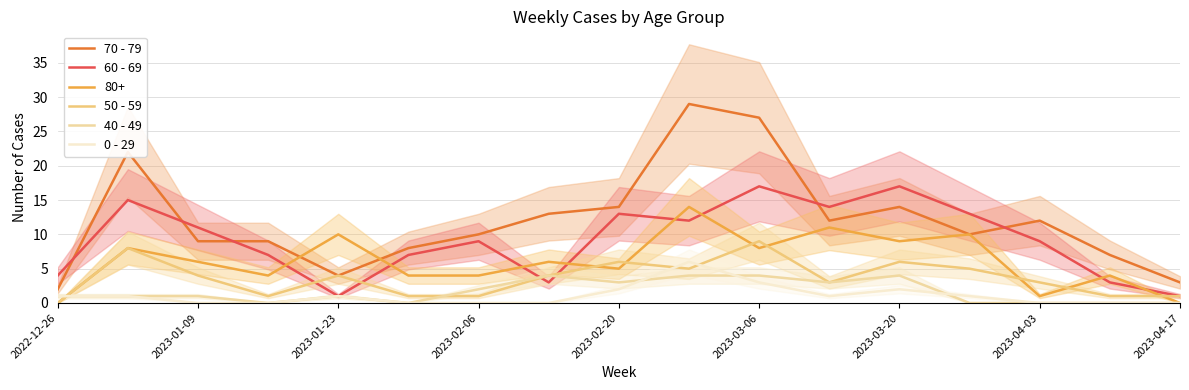

True or false: 60 - 69 and 80+ intersect in this chart.

True